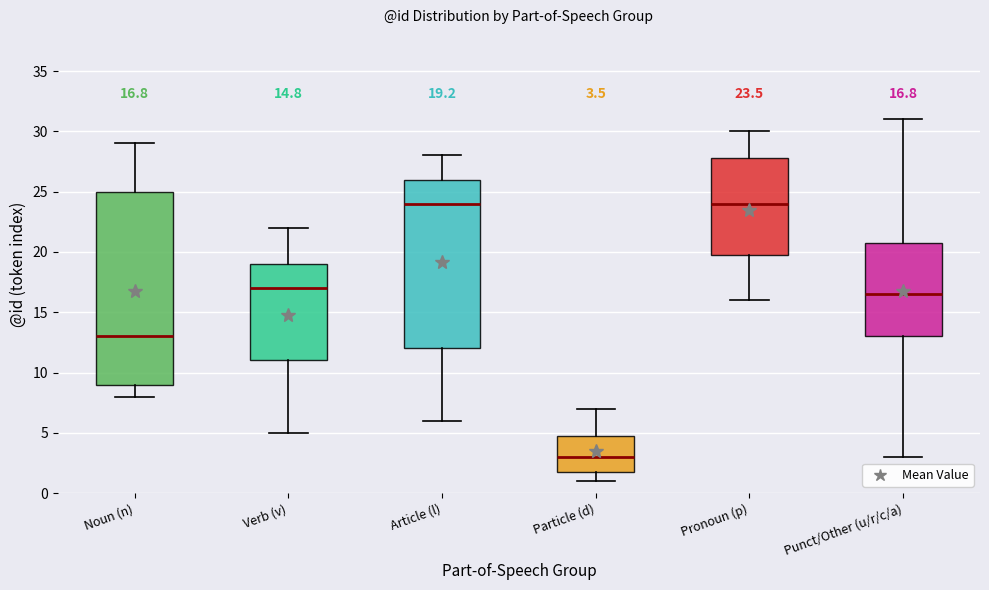

Comparing the boxes themselves (not the whiskers), which one is the tallest?

Noun (n)